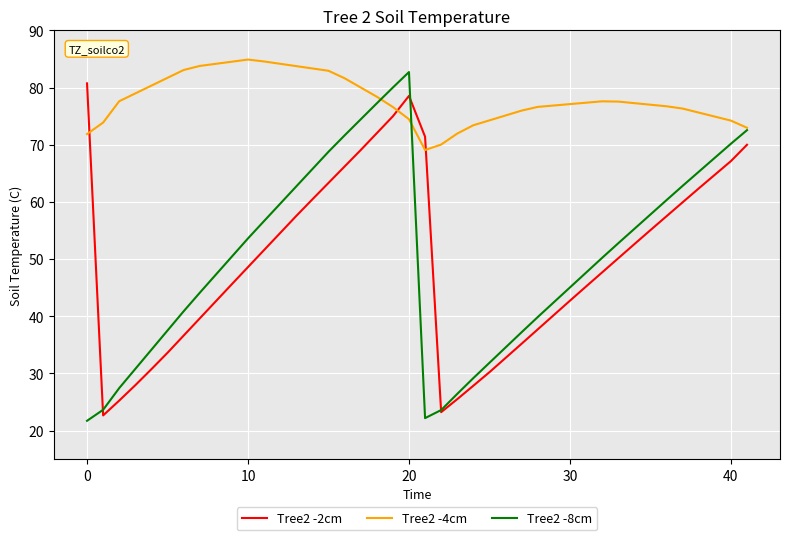

Which series has the largest range (max minus min)?

Tree2 -8cm